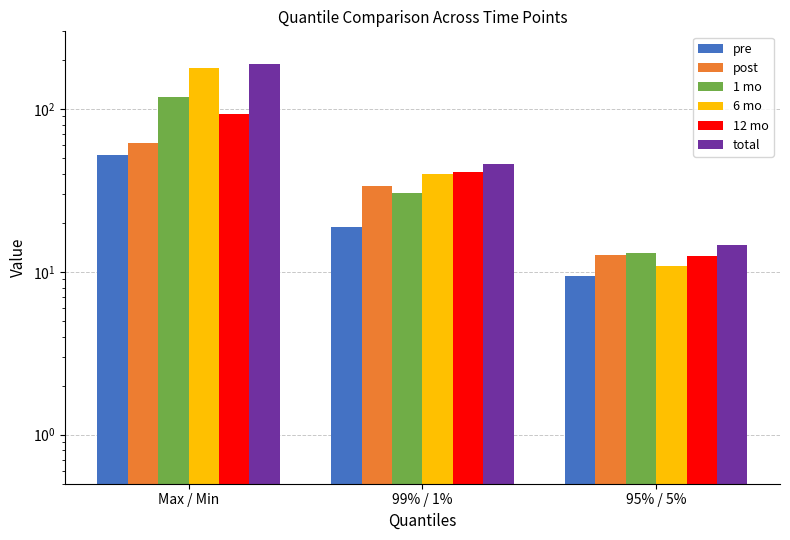

True or false: total has a value of 4.5 at 95% / 5%.

False